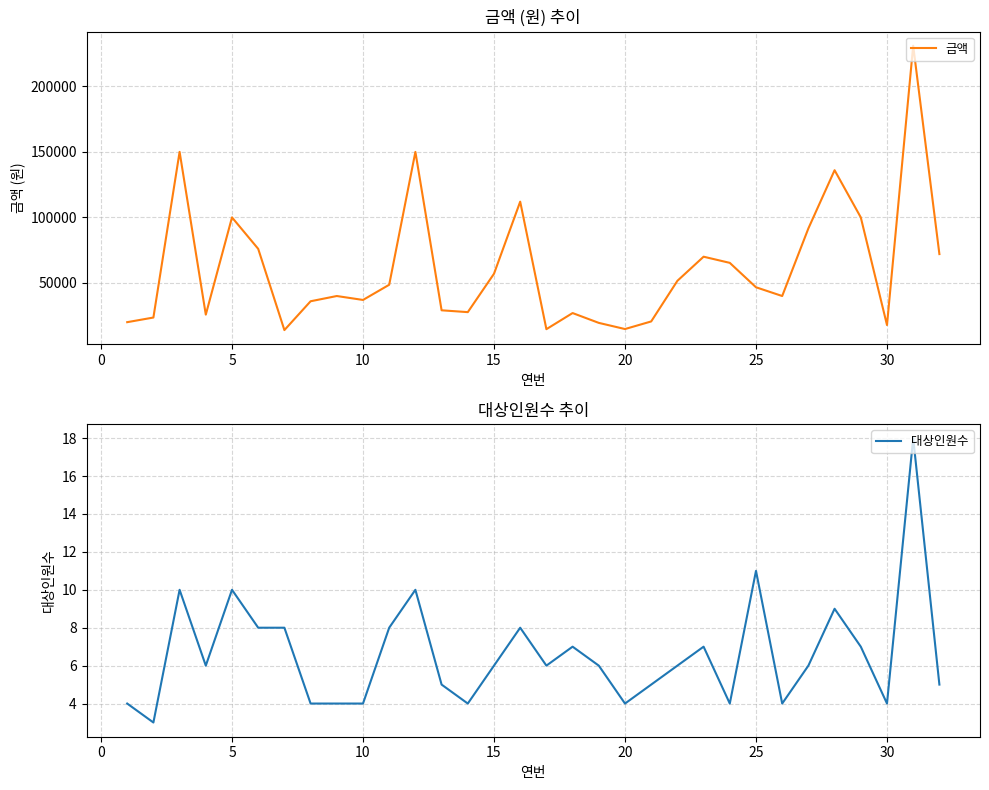

What is the lowest value of the 금액 series?

14000